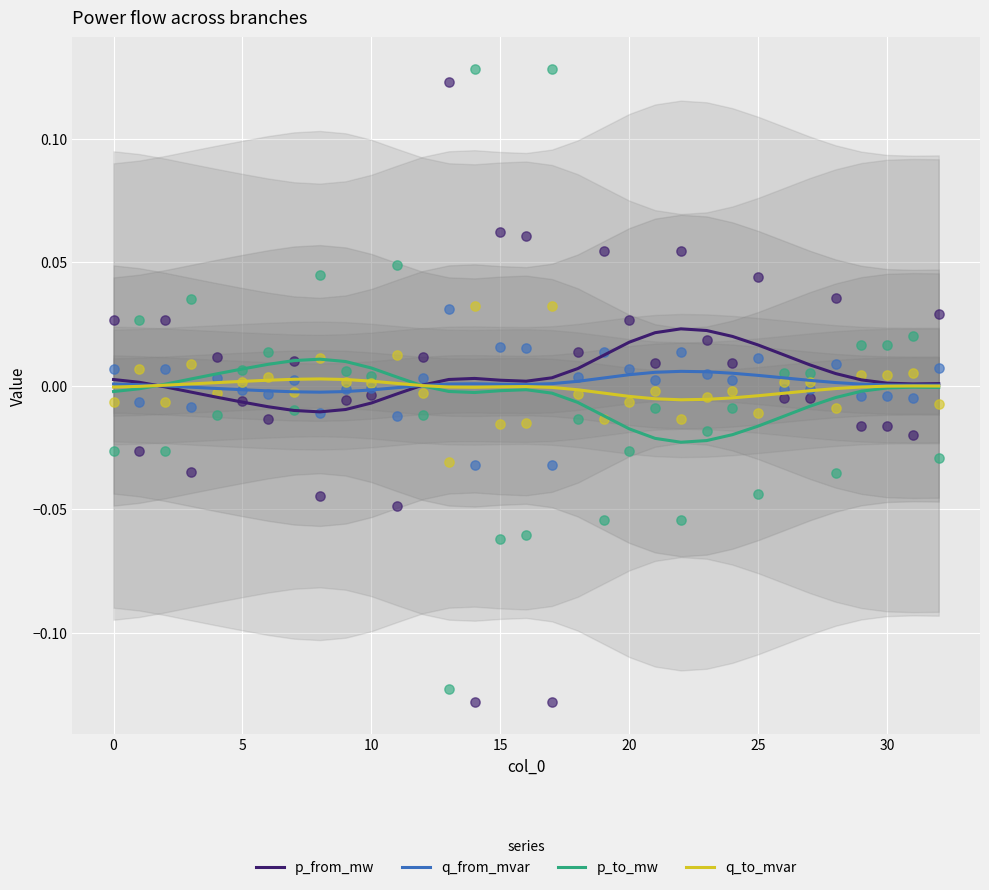

Which series has the largest total across all categories?

p_from_mw